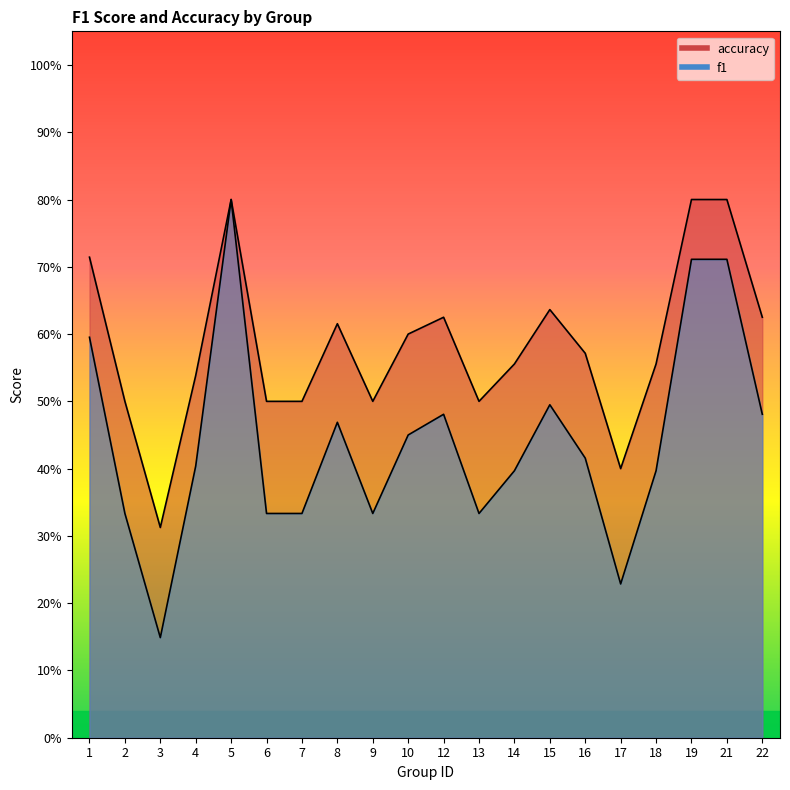

What value does the accuracy series have at 18?

0.6